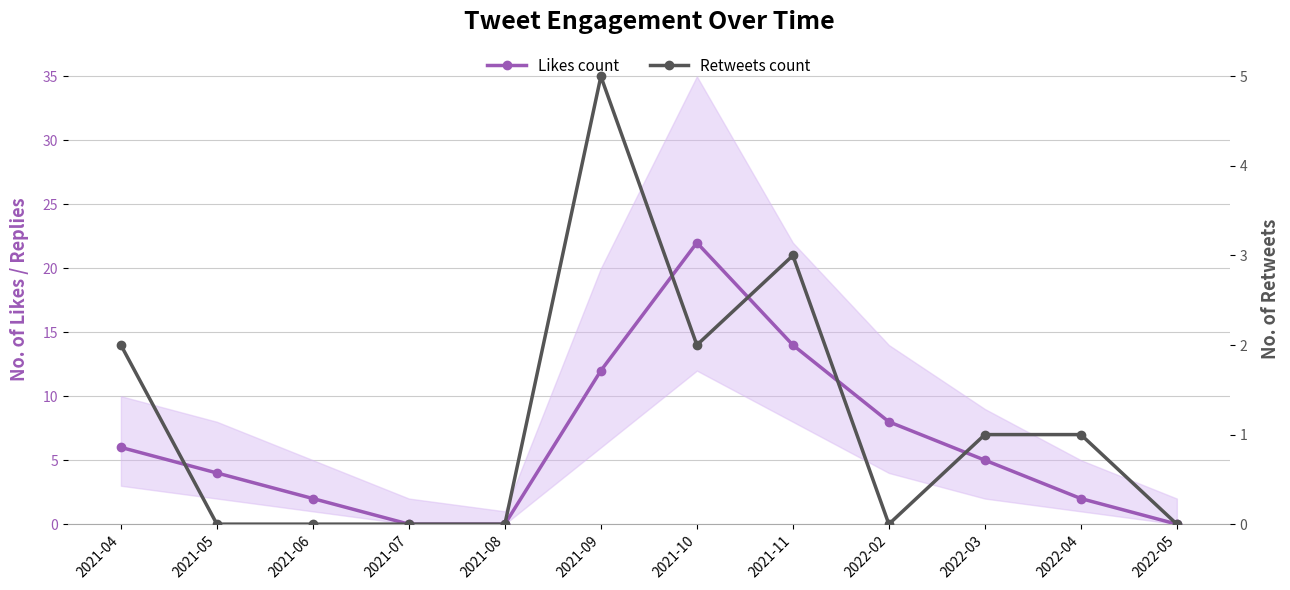

True or false: Retweets count and Likes count intersect in this chart.

False